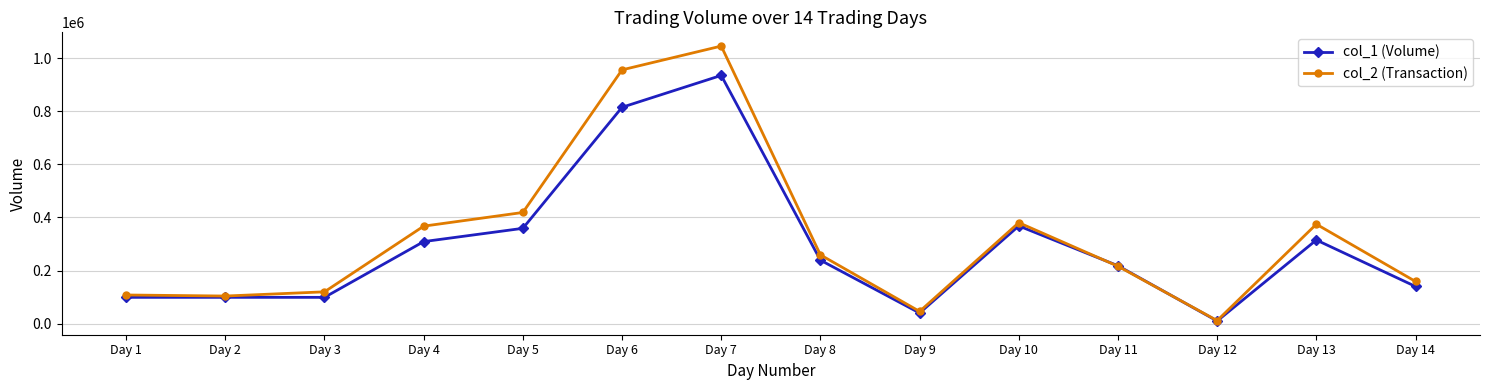

What is the value of the col_1 (Volume) point at the 6th from the left?

815000